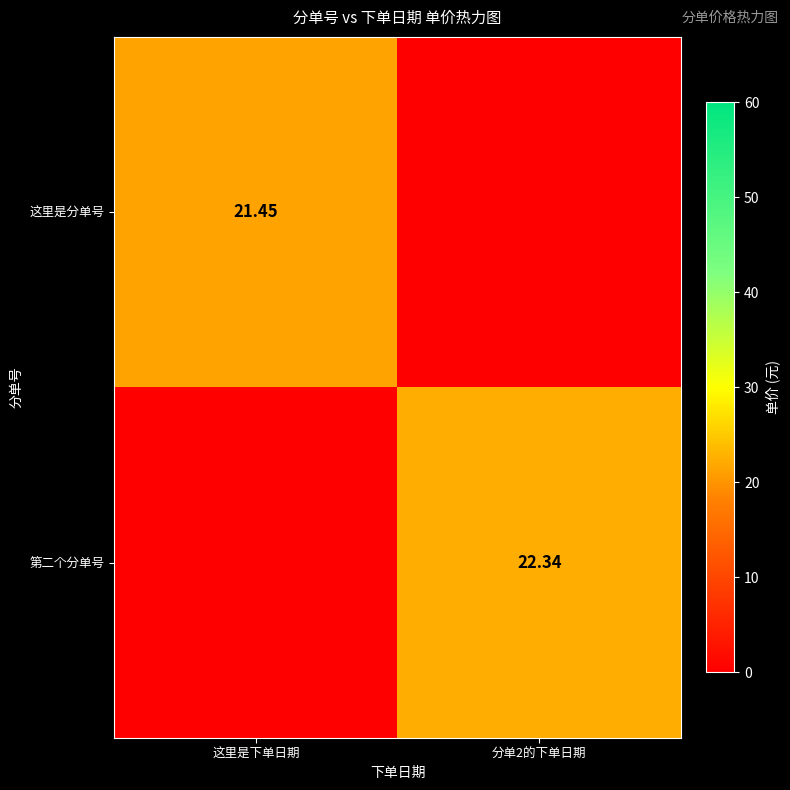

What is the highest value of the 第二个分单号 series?

22.3